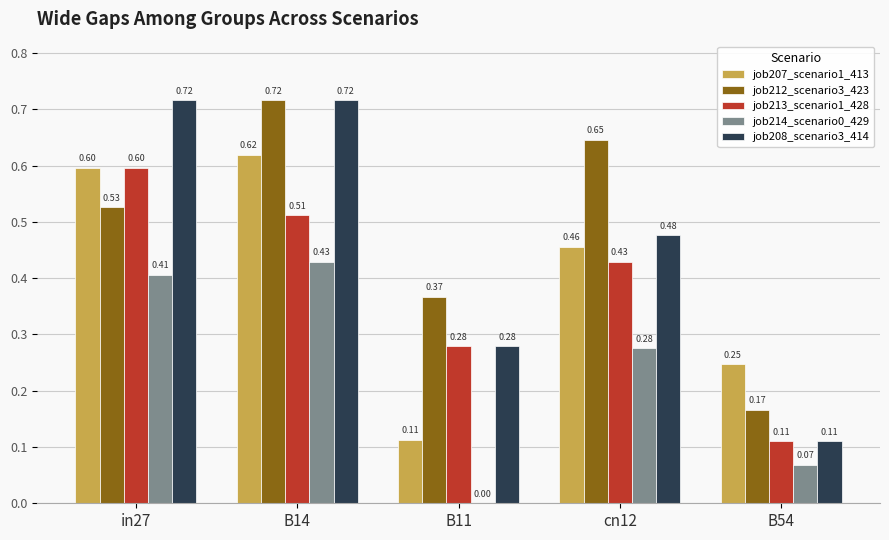

Does the chart contain stacked bars?

No